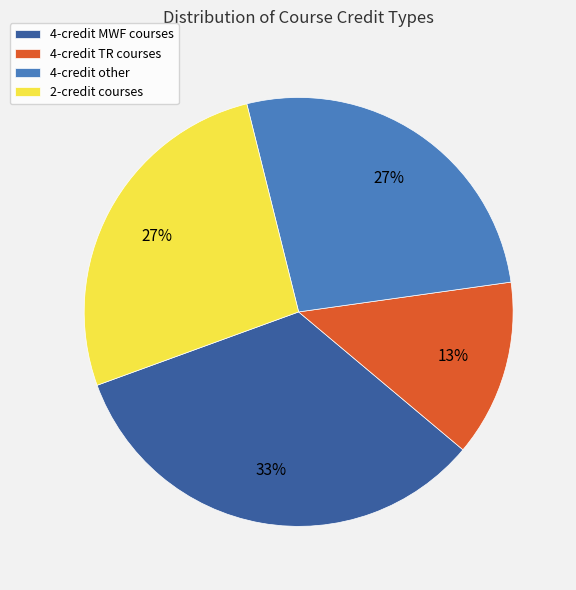

True or false: 2-credit courses accounts for 27% of the total.

True